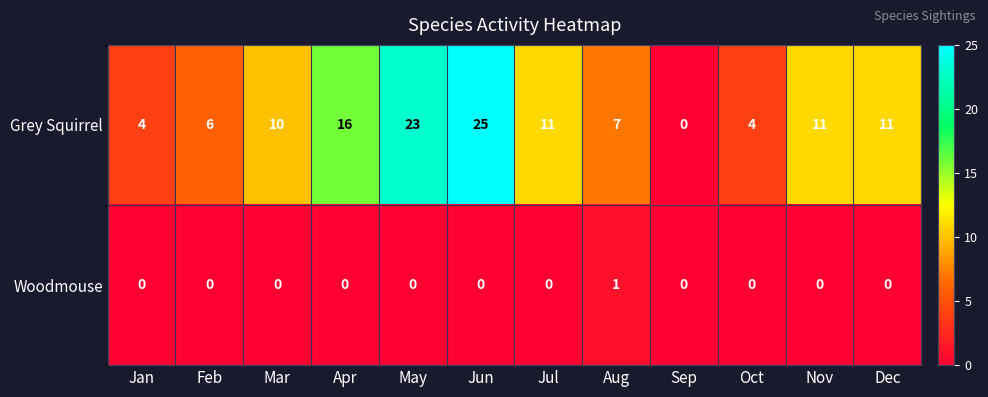

The value of Grey Squirrel at Nov is 11. True or false?

True